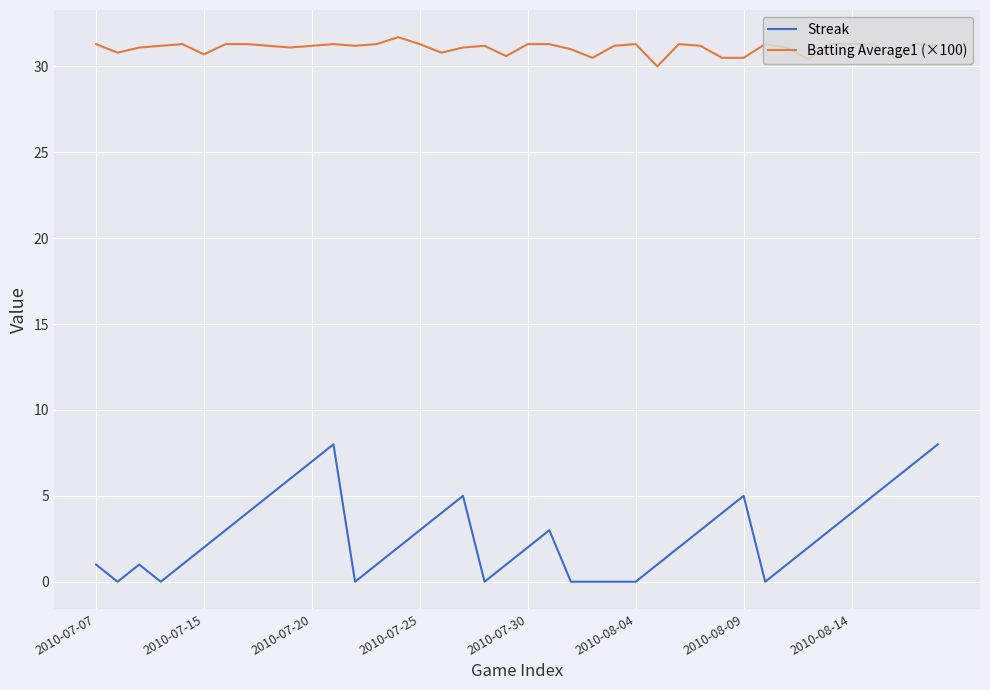

Which series has the largest total across all categories?

Batting Average1 (×100)